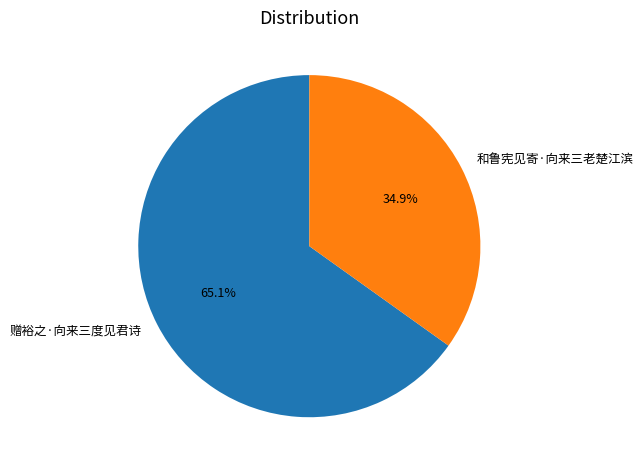

What is the total percentage of 和鲁宪见寄·向来三老楚江滨 and 赠裕之·向来三度见君诗?

100.0%